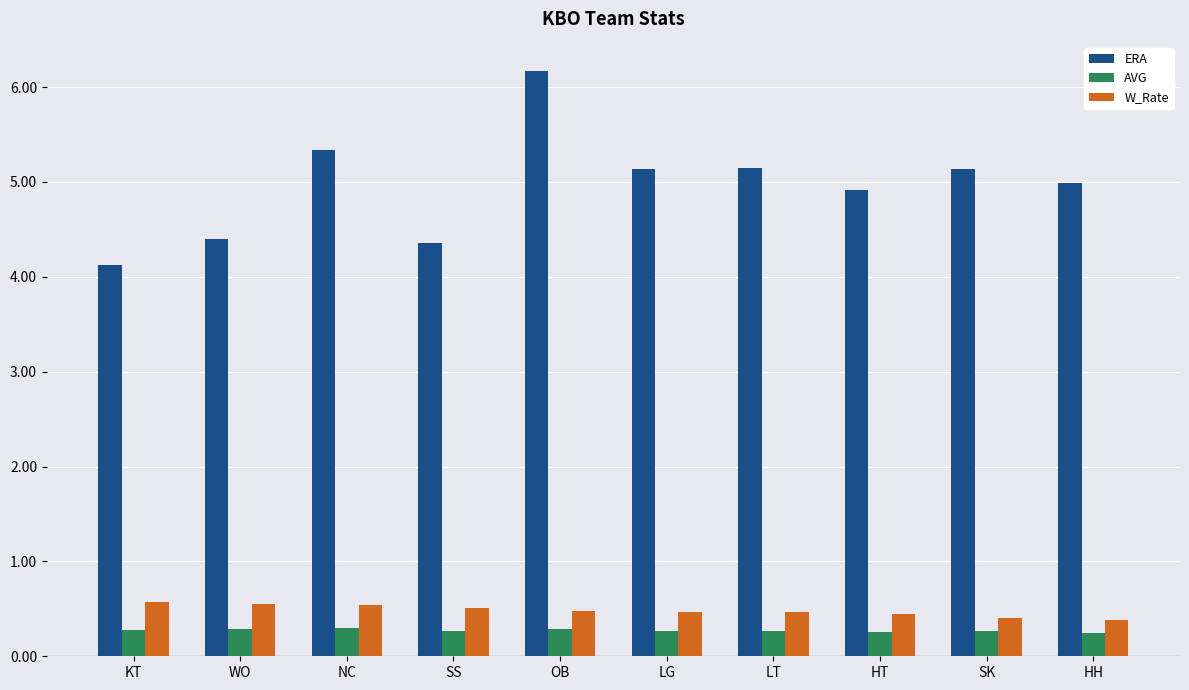

Which series has the largest range (max minus min)?

ERA